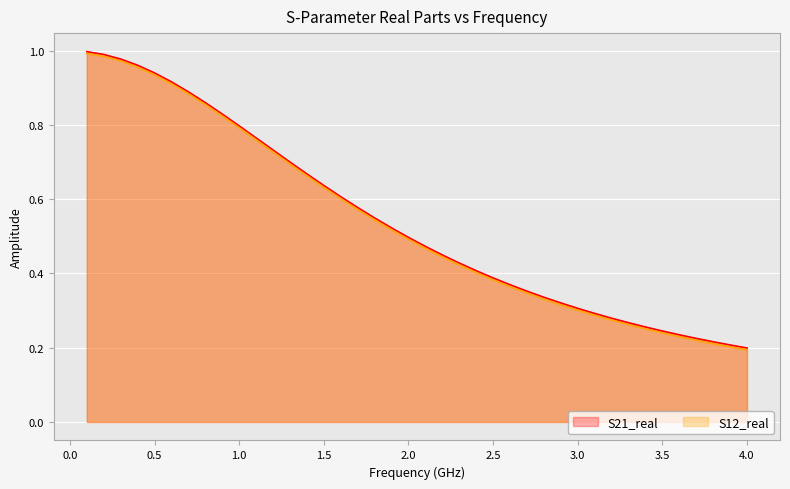

The value of S21_real at 1.0 is 0.8. True or false?

True